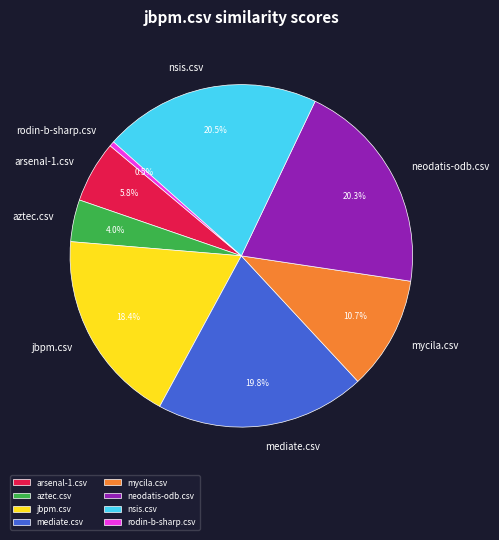

To the nearest percent, what is the difference between the largest and smallest slice percentages?

20%